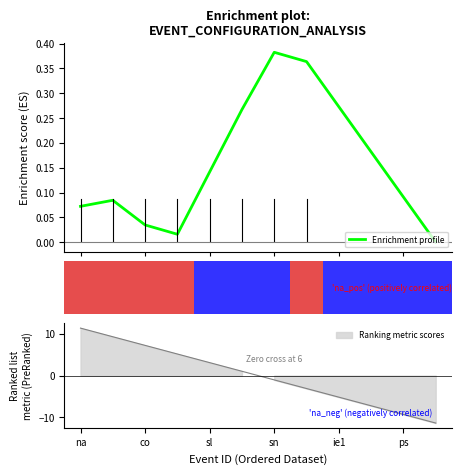

True or false: the data shows 0.1 at 0.

True